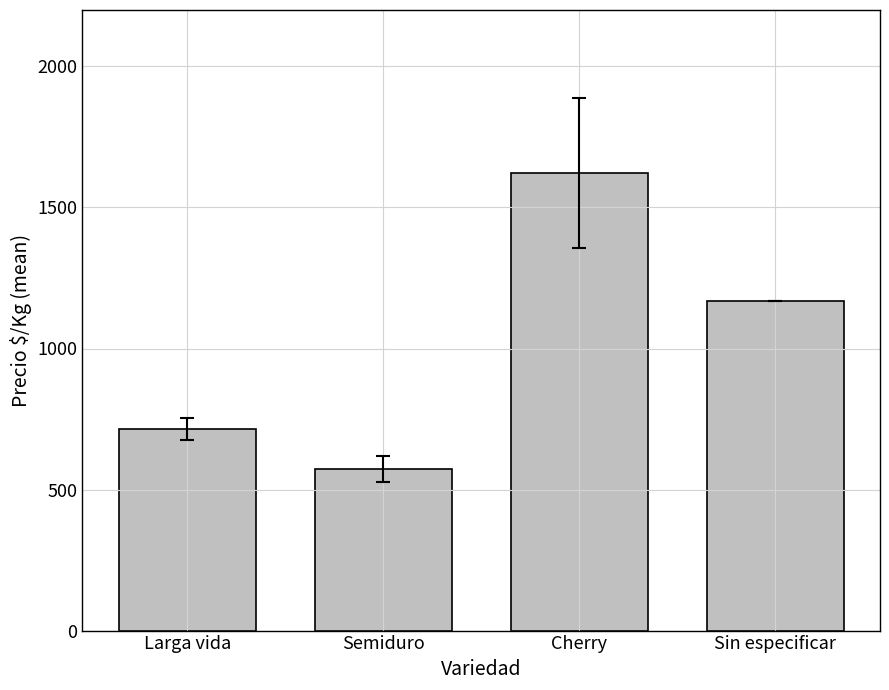

How many data points does each series have?

4